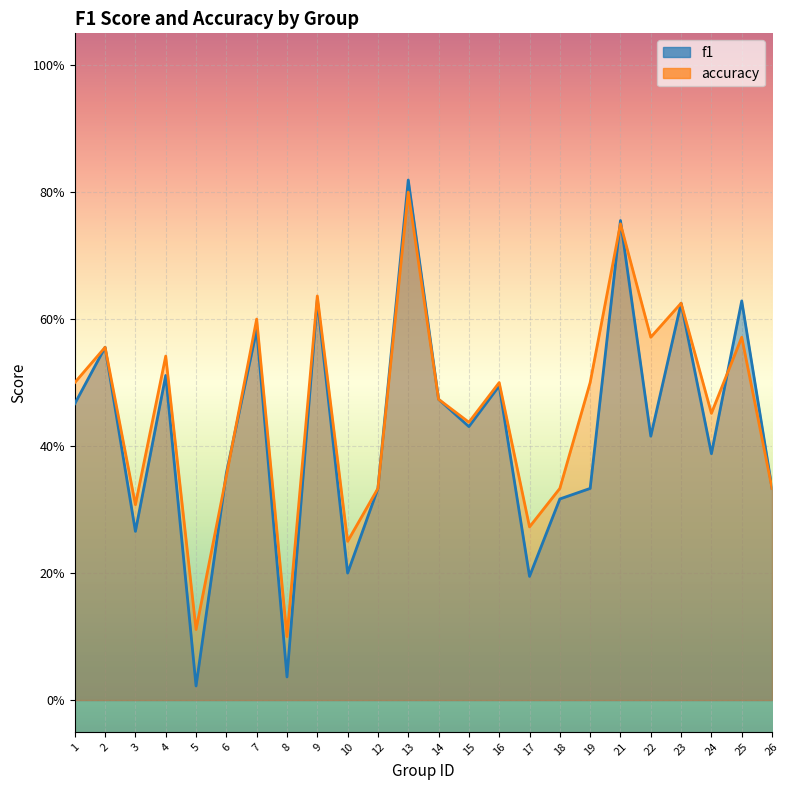

What are all the series names shown in the legend?

f1, accuracy